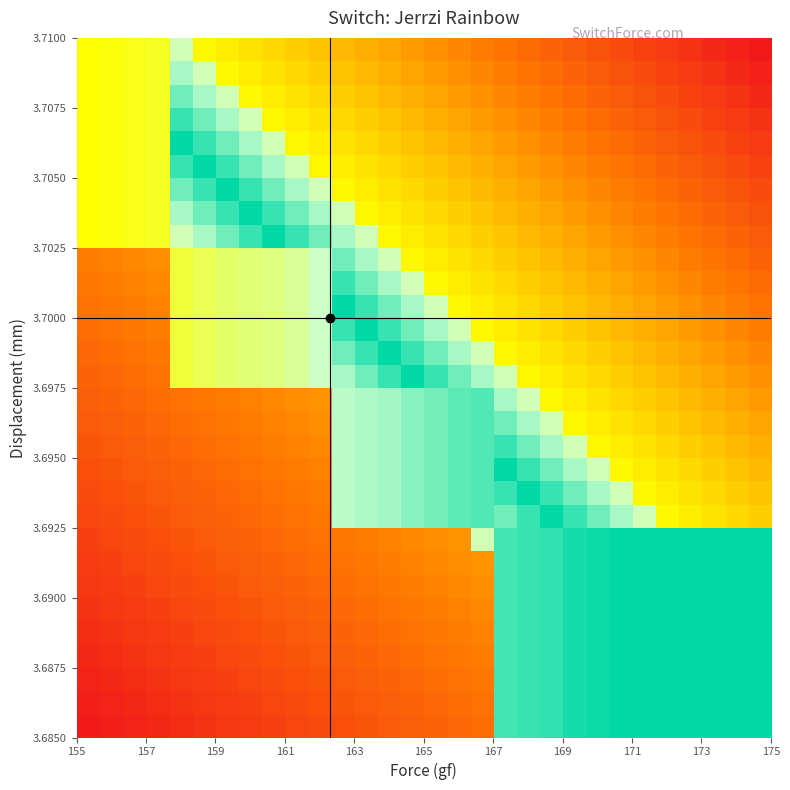

How many data points does each series have?

30